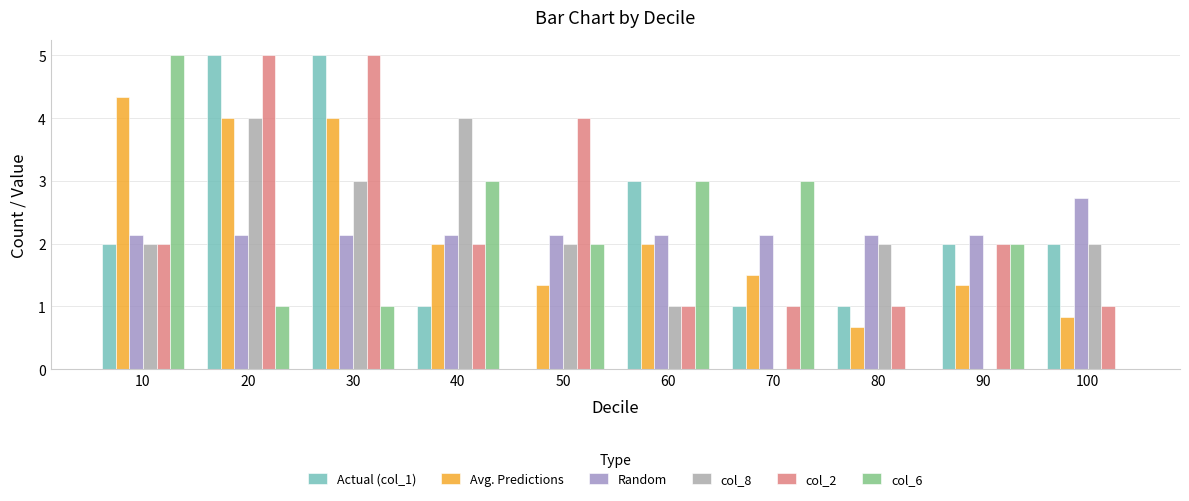

What is the sum of all col_8 values?

20.0